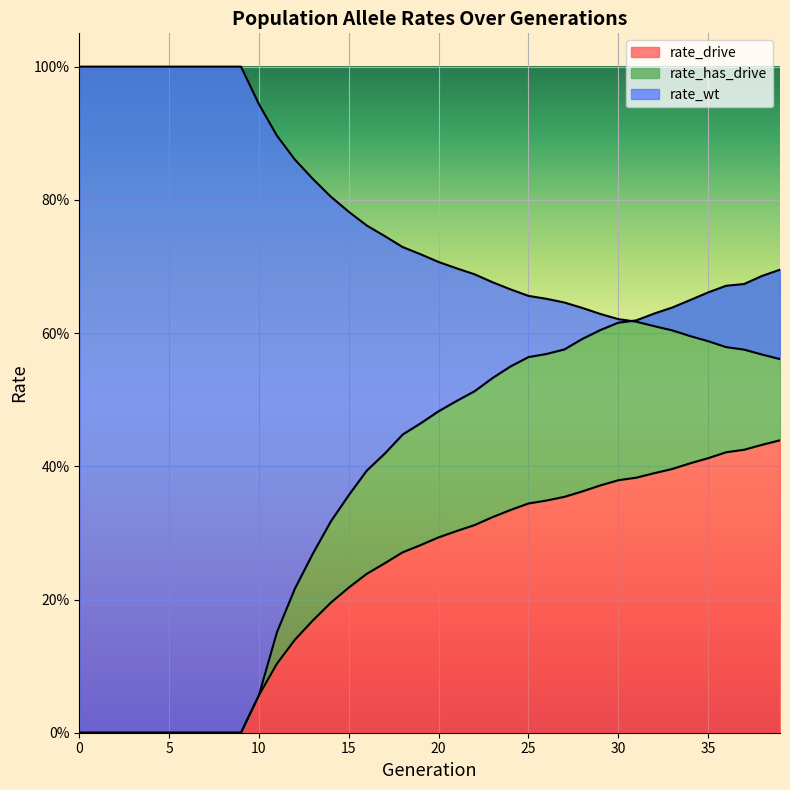

What is the difference between the second highest and second lowest values in the rate_wt series?

0.4